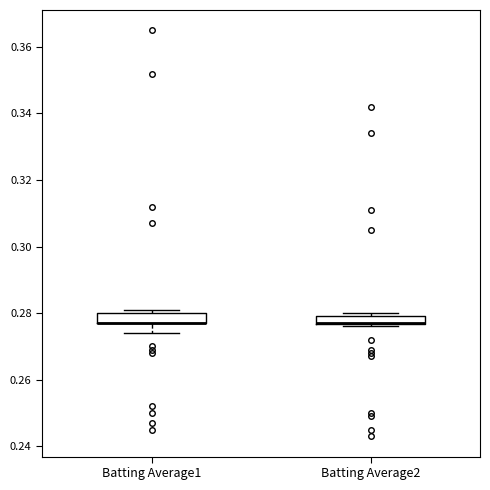

Where is the upper edge of the box for Batting Average2 on the y-axis? The values are not printed on the chart, so give them approximately, as read against the axis.

0.280